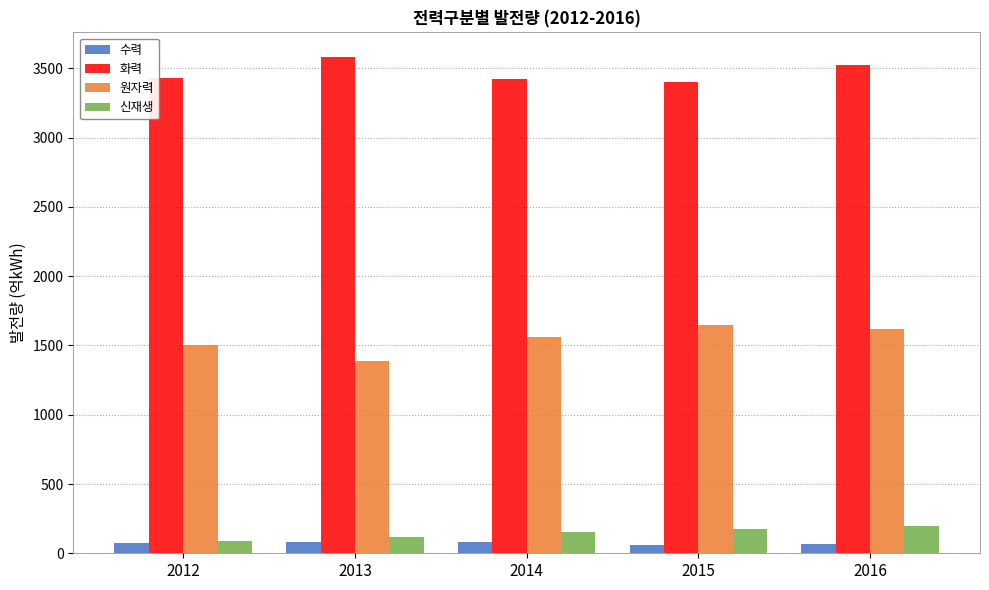

Does the chart contain stacked bars?

No